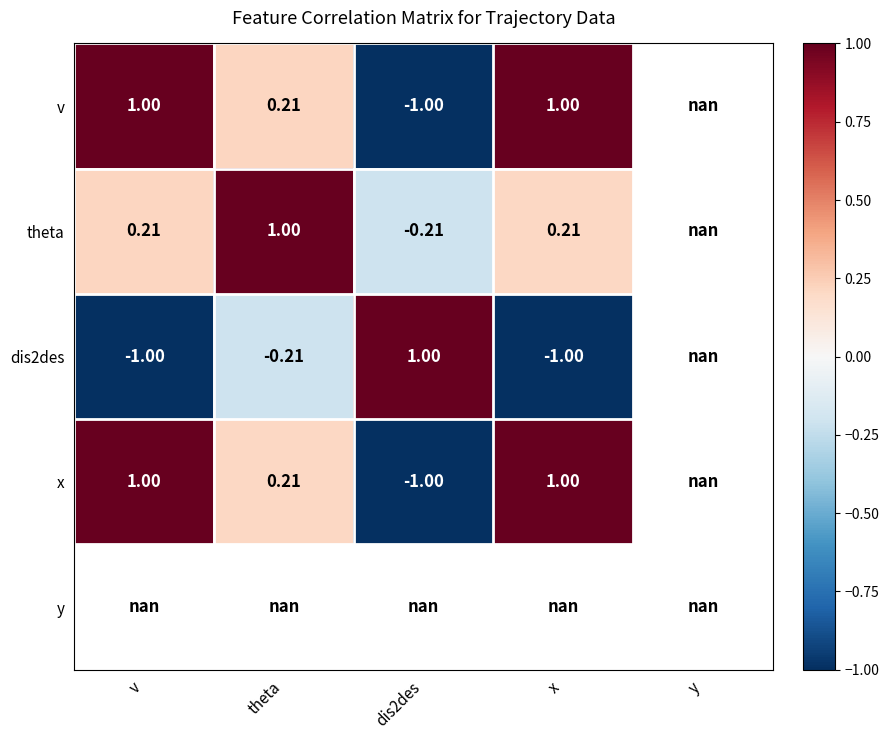

Rank the series at theta from lowest to highest value.

dis2des, x, v, theta, y